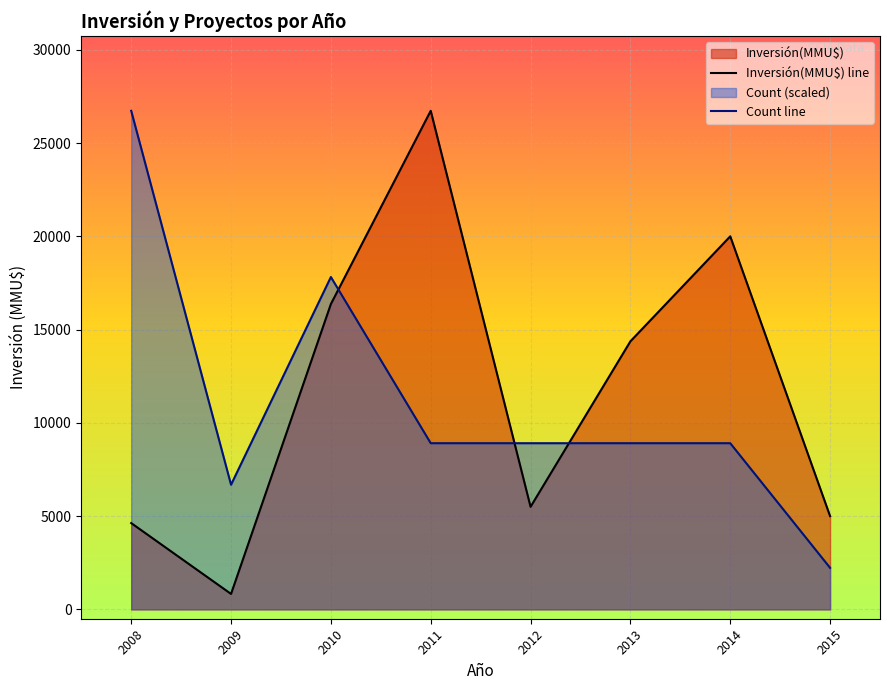

Between 2012 and 2015, which is larger?

2012